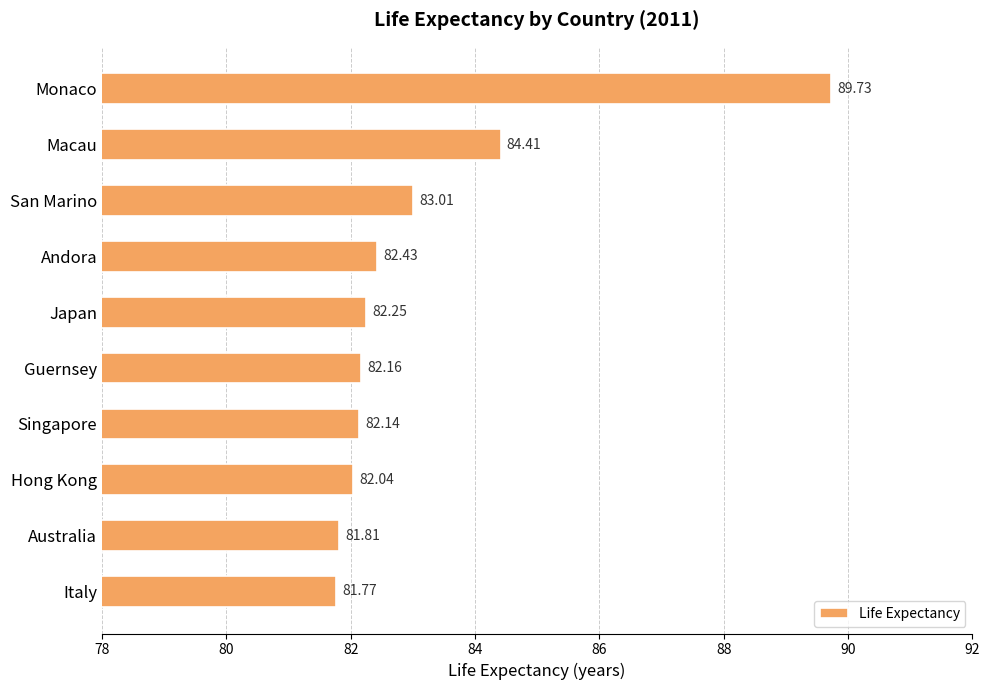

Which category has the lowest value across all series?

Italy